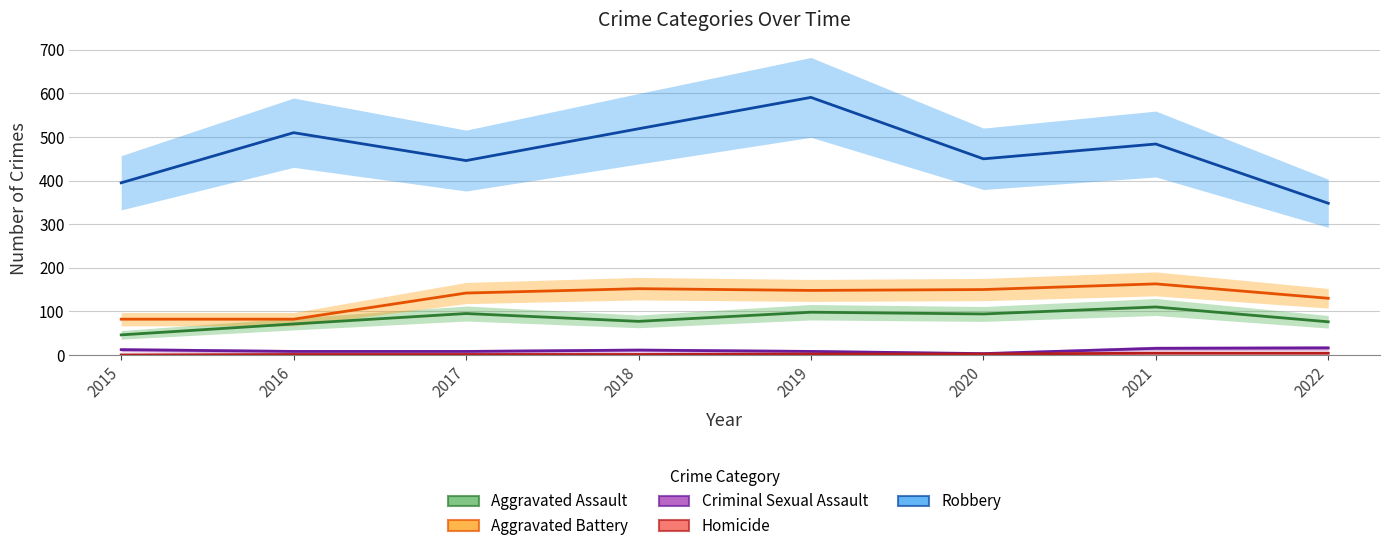

At which category is the sum across all series the highest?

2019